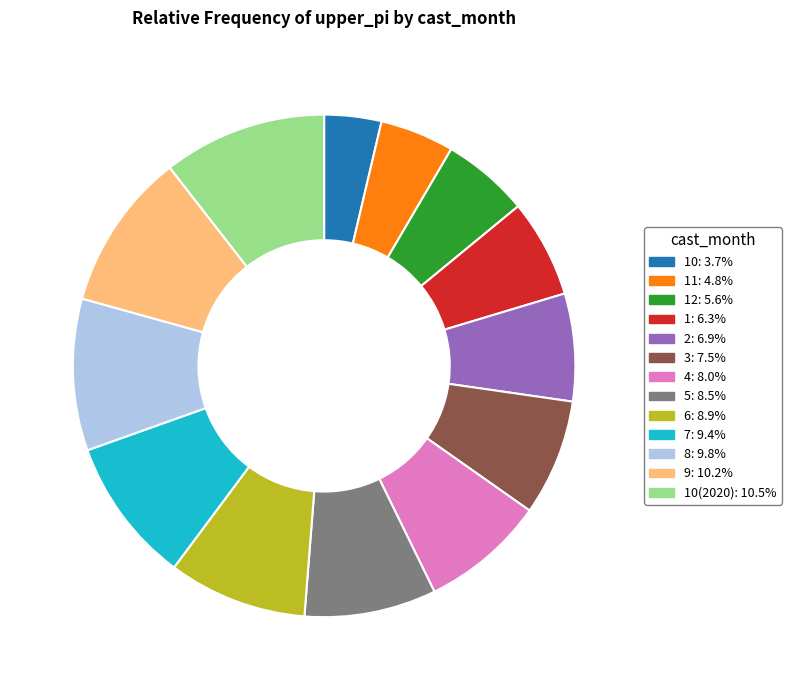

Count the number of slices in the pie.

13